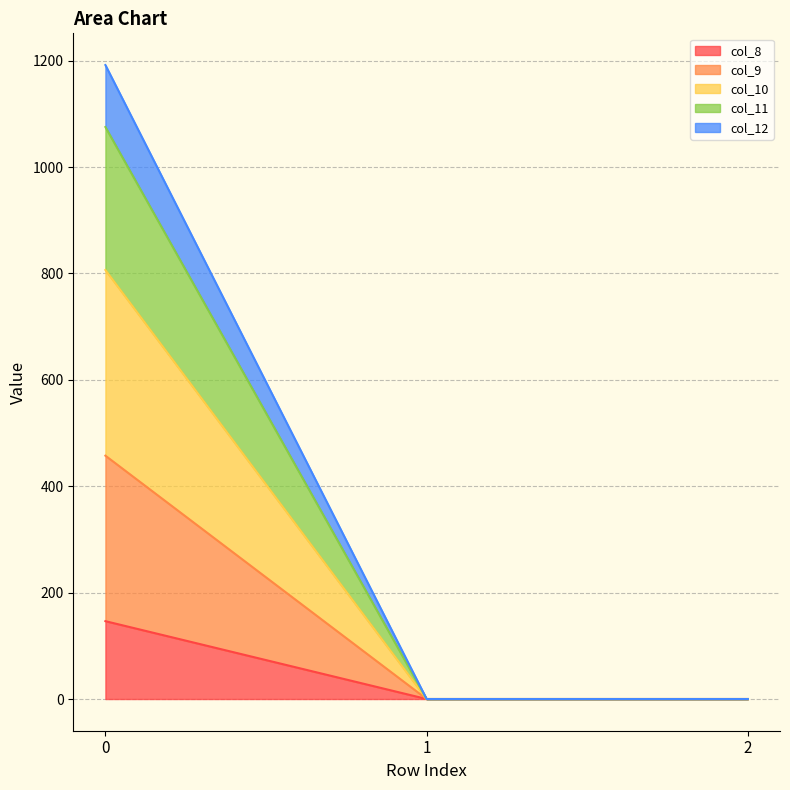

What is the total value across all series at 0?

1191.9